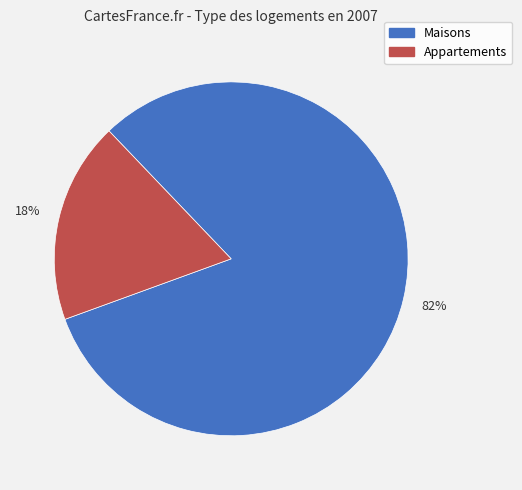

To the nearest percent, what is the average slice percentage?

50%